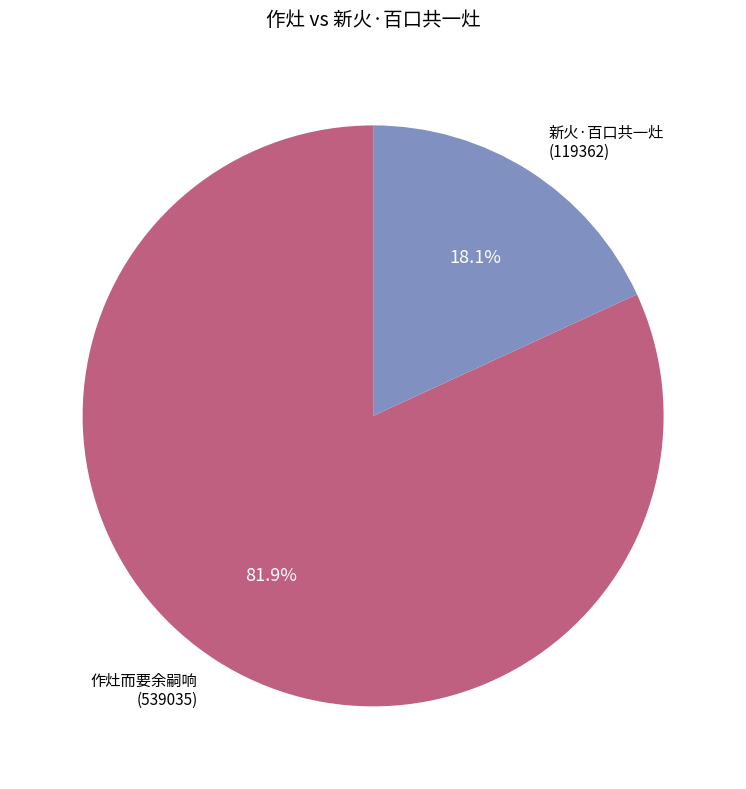

Does any single category account for the majority?

Yes